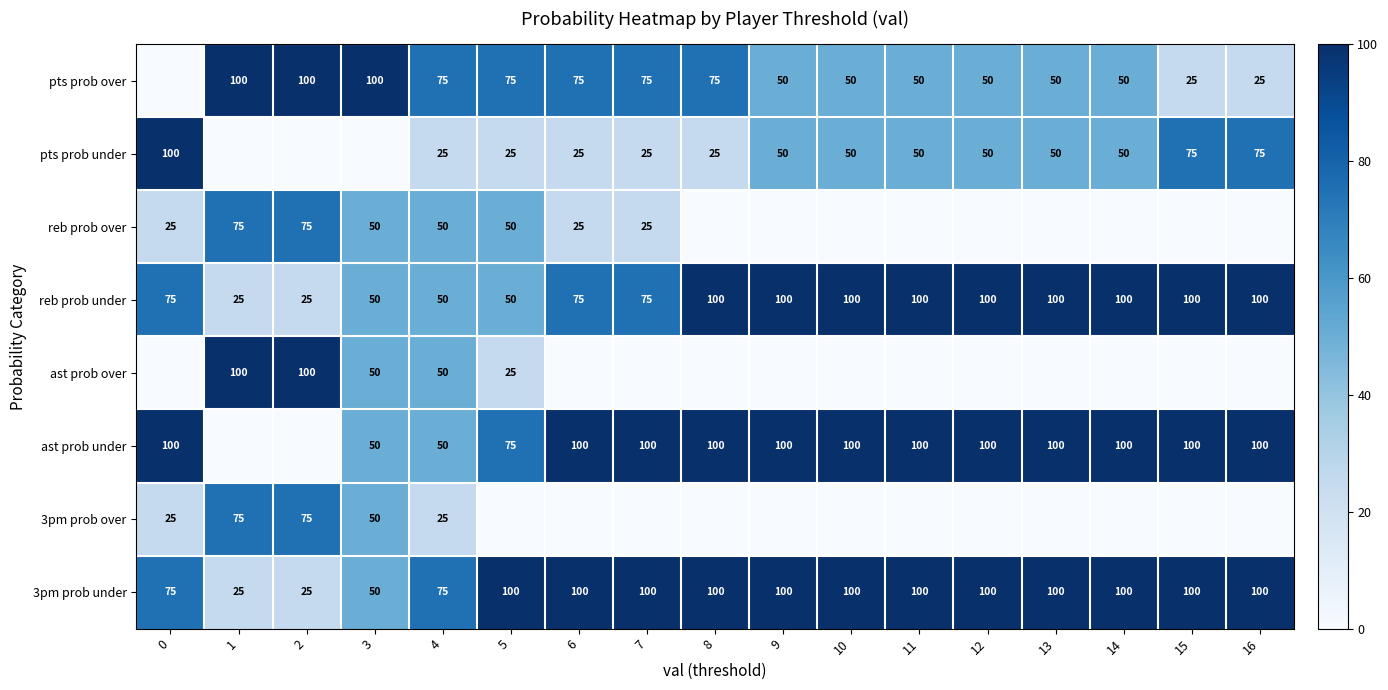

What is the difference between the second highest and second lowest values in the reb prob under series?

75